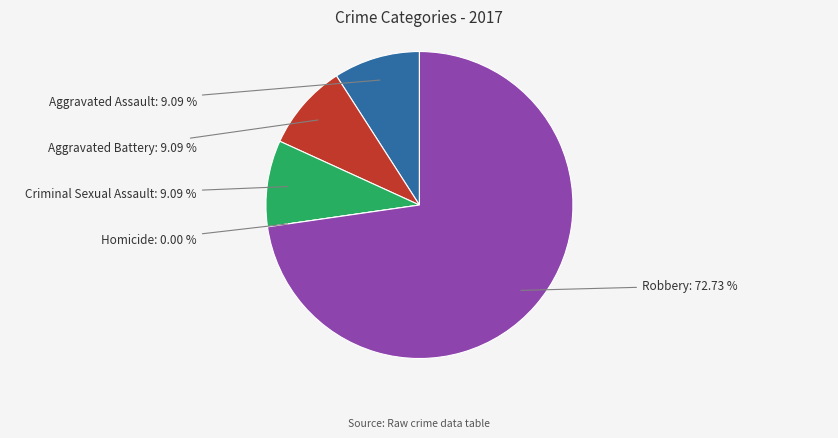

Count the number of slices in the pie.

5